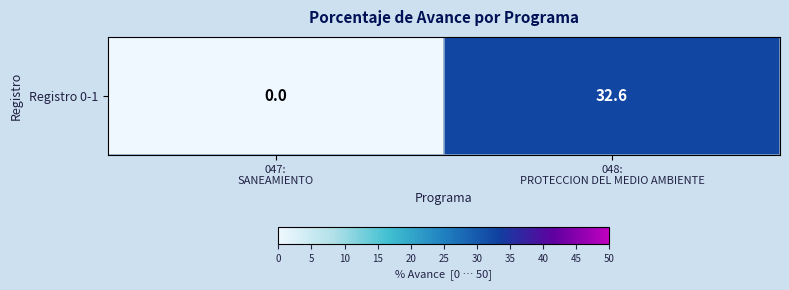

Reading left to right, extract all data points from this chart.

047:
SANEAMIENTO=0.0	048:
PROTECCION DEL MEDIO AMBIENTE=32.6